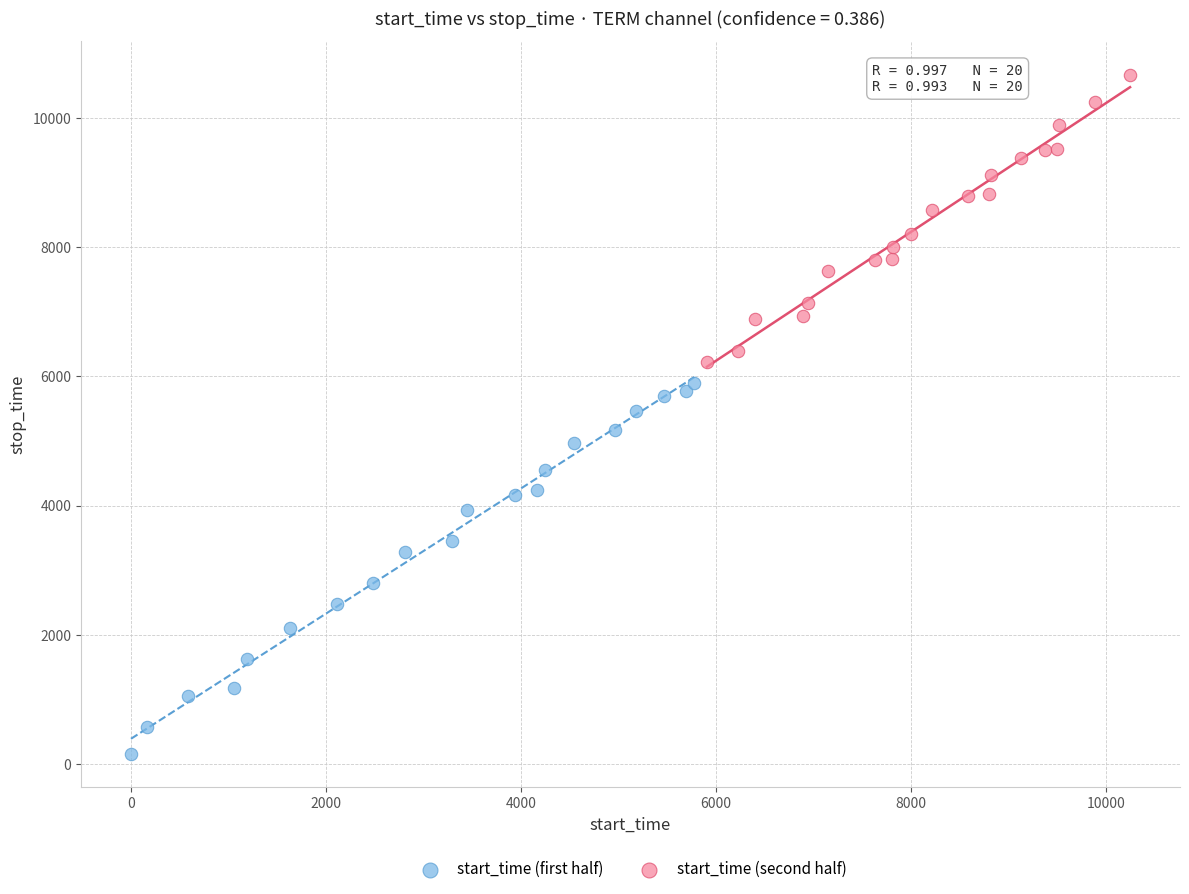

What are all the series names shown in the legend?

start_time (first half), start_time (second half)